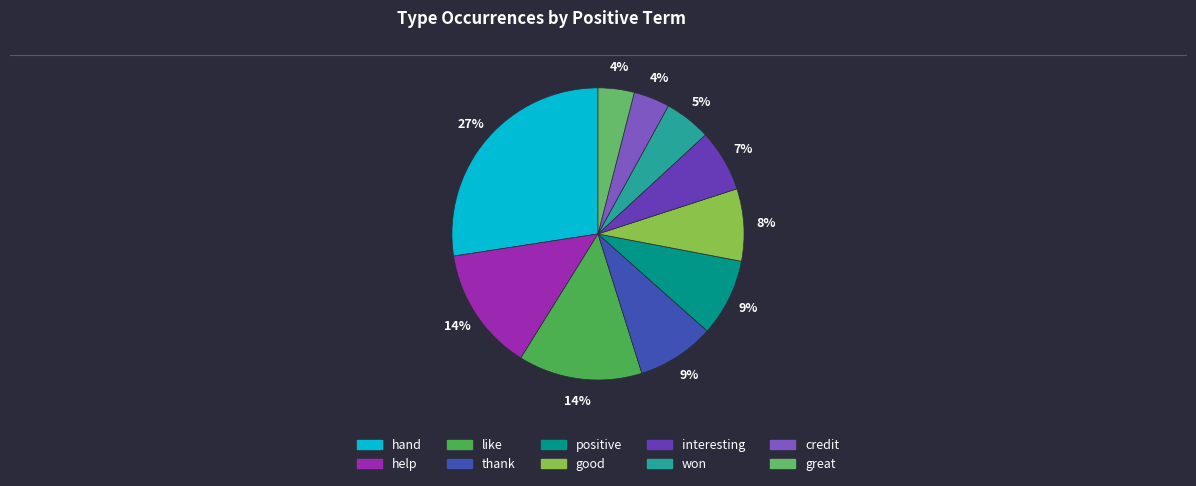

How many segments does this pie chart have?

10